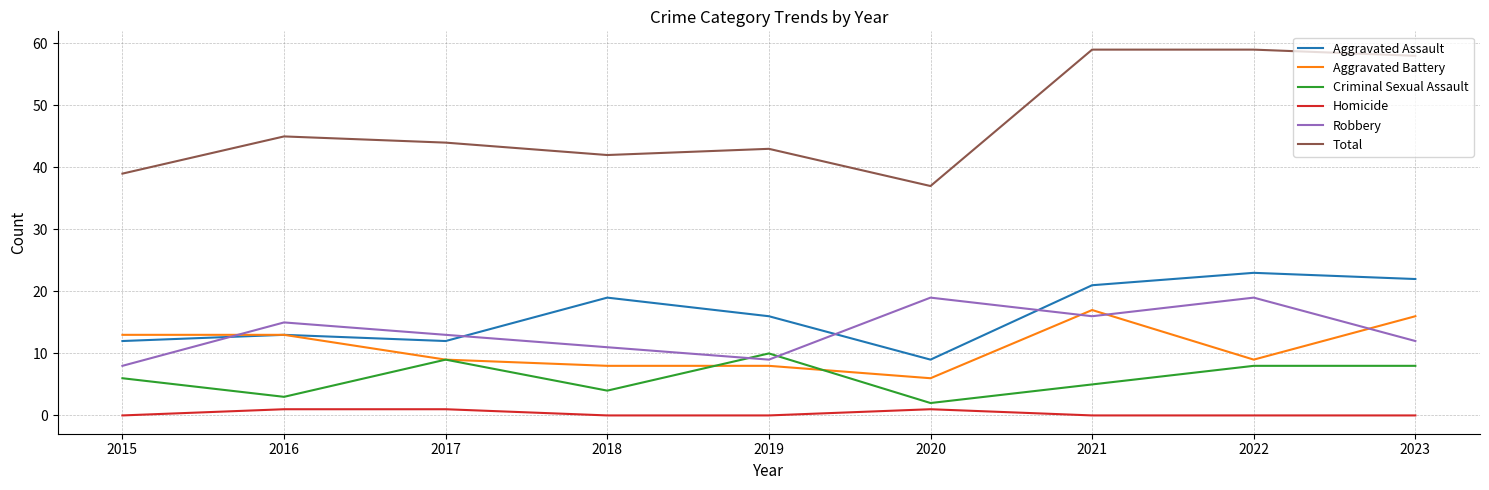

Is this an area chart (filled region under the line)?

No